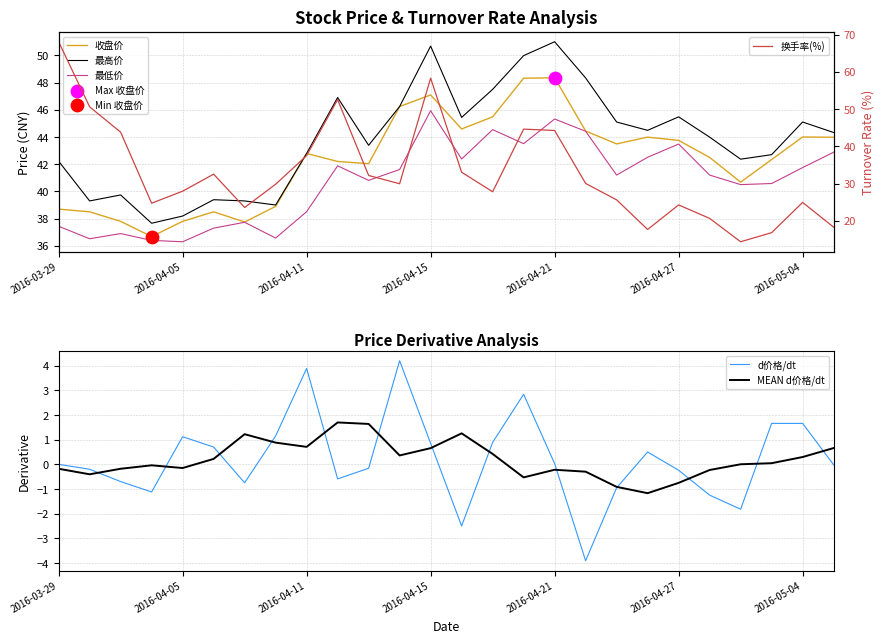

What is the total value across all series at 2016-03-29?

186.3